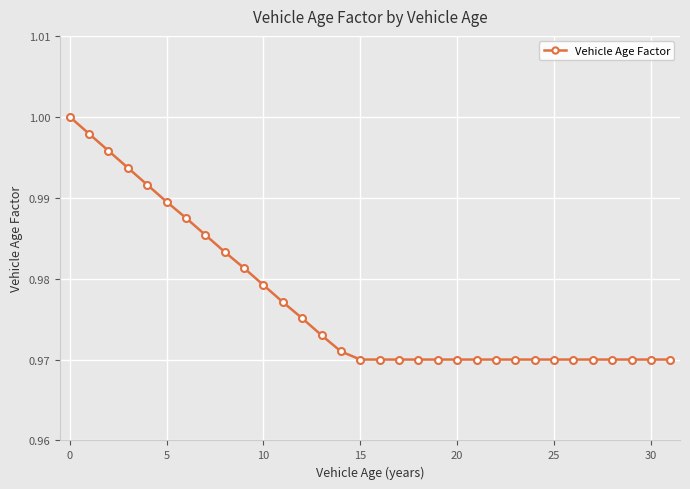

What is the sum of all values?

31.3